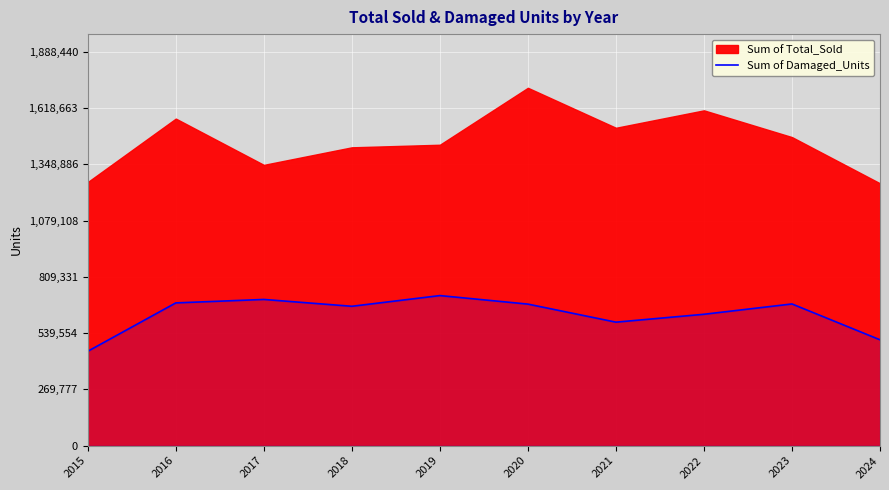

What is the change in value from 2017 to 2023?

-21613